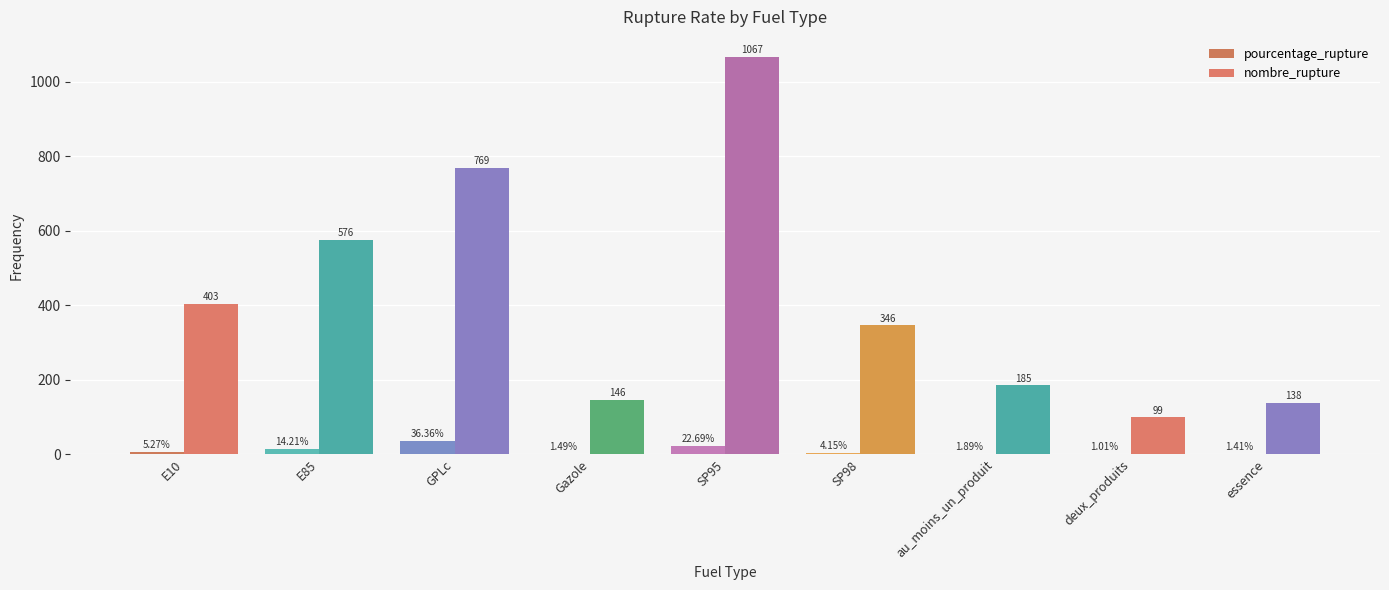

List the series in order of their peak value, highest first.

nombre_rupture, pourcentage_rupture